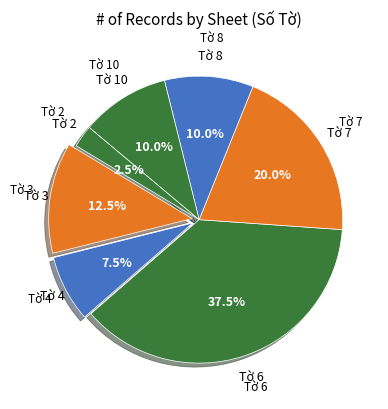

How many segments does this pie chart have?

7